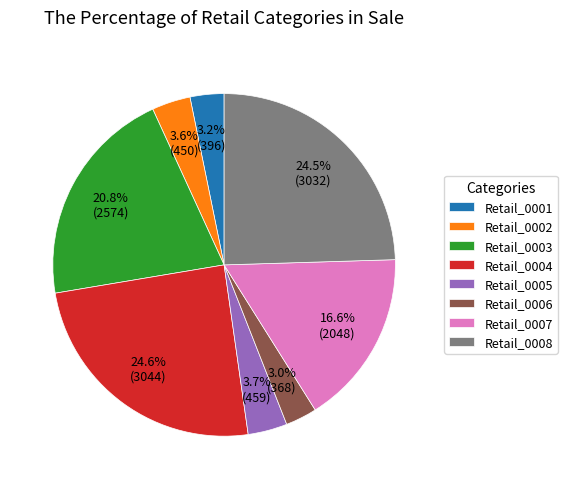

Is it true that Retail_0007 is 23% of the pie?

False